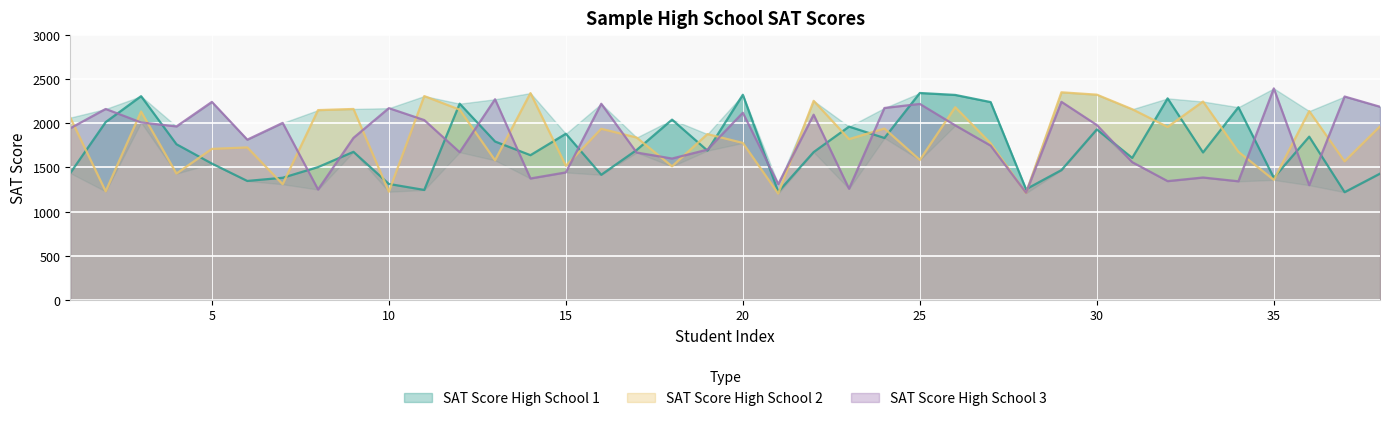

Does the chart display data point markers on the line(s)?

No